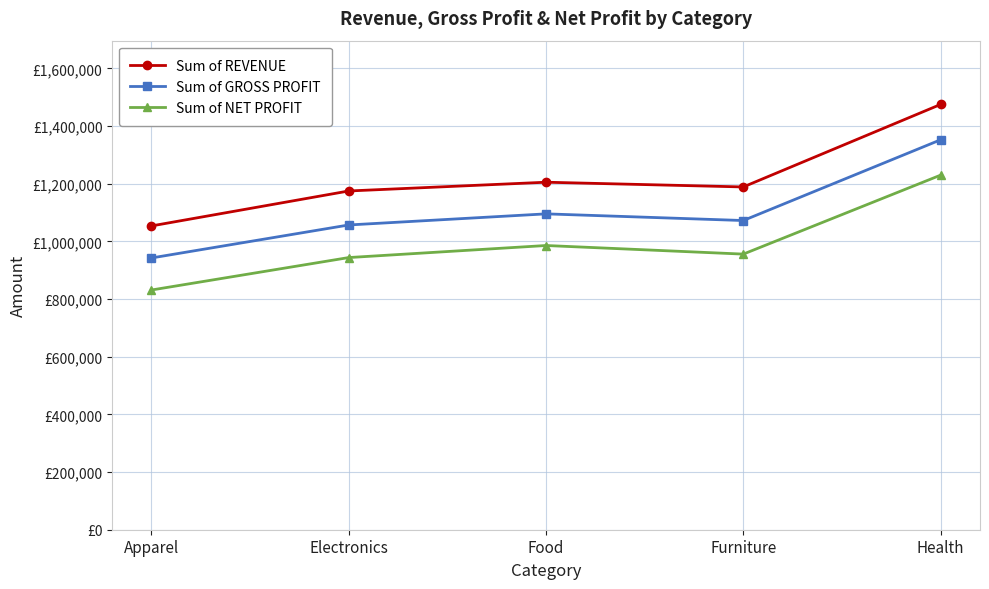

Where is Sum of GROSS PROFIT nearest to the value 1147295?

Food